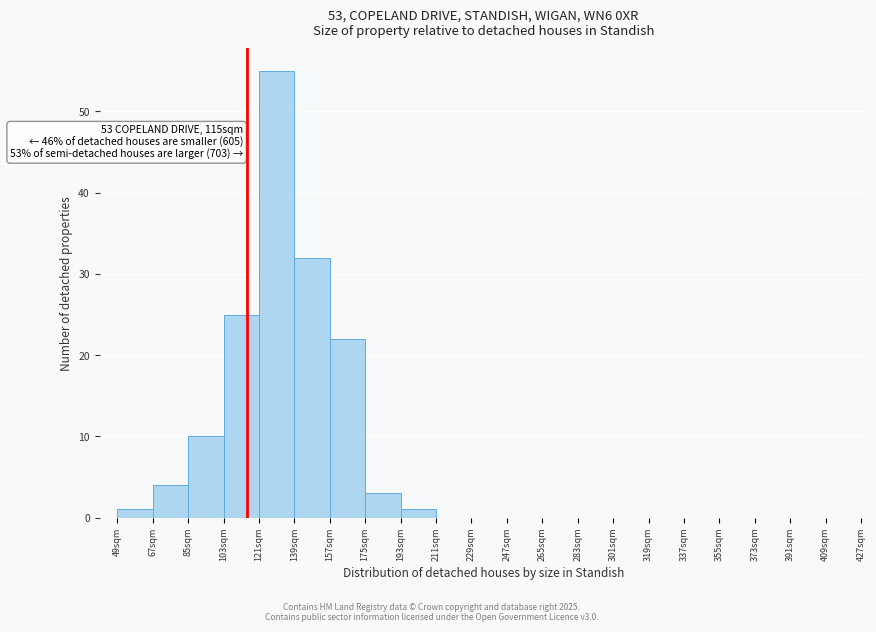

Over which range of the x-axis is the bar tallest?

121 to 139